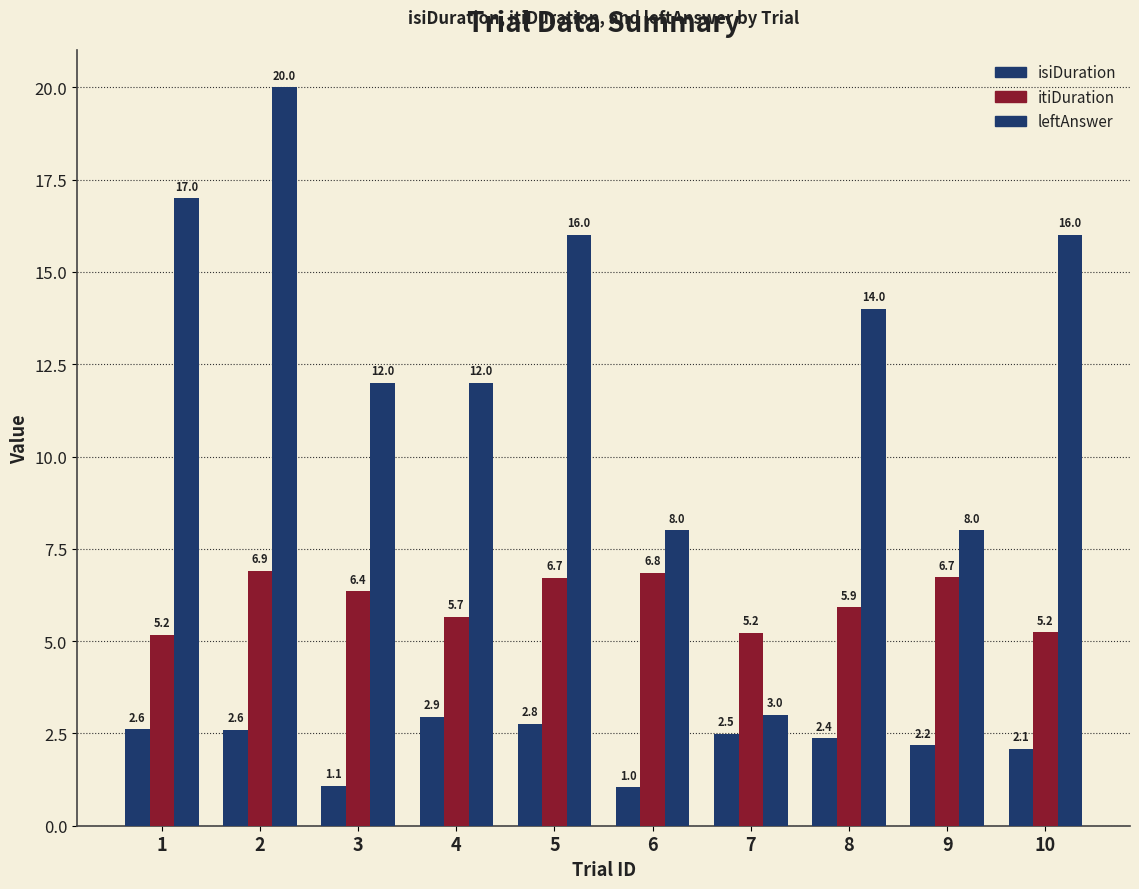

Are the bars grouped side by side (vs. stacked)?

Yes